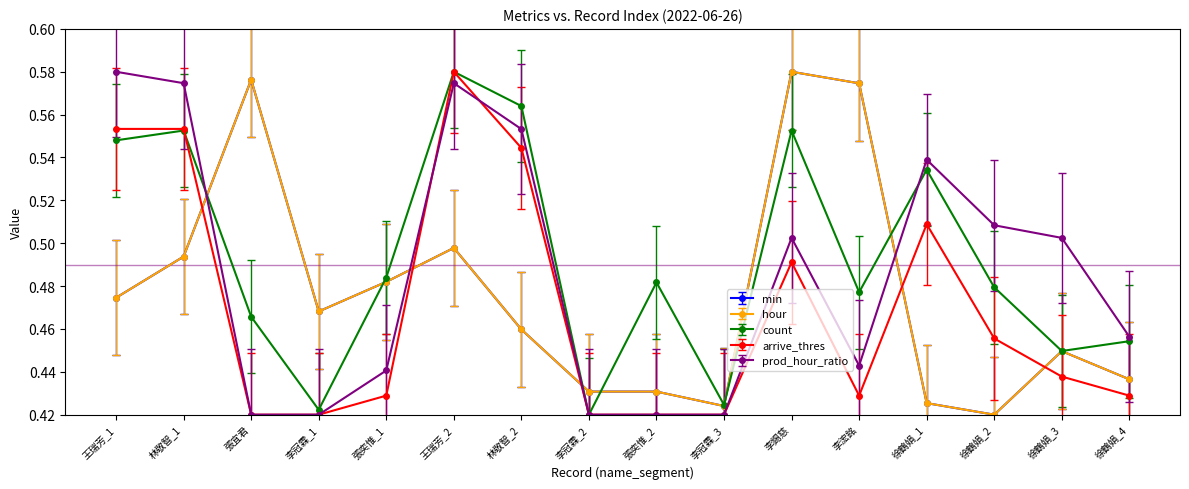

At which category does count reach its first local valley?

李冠霖_1